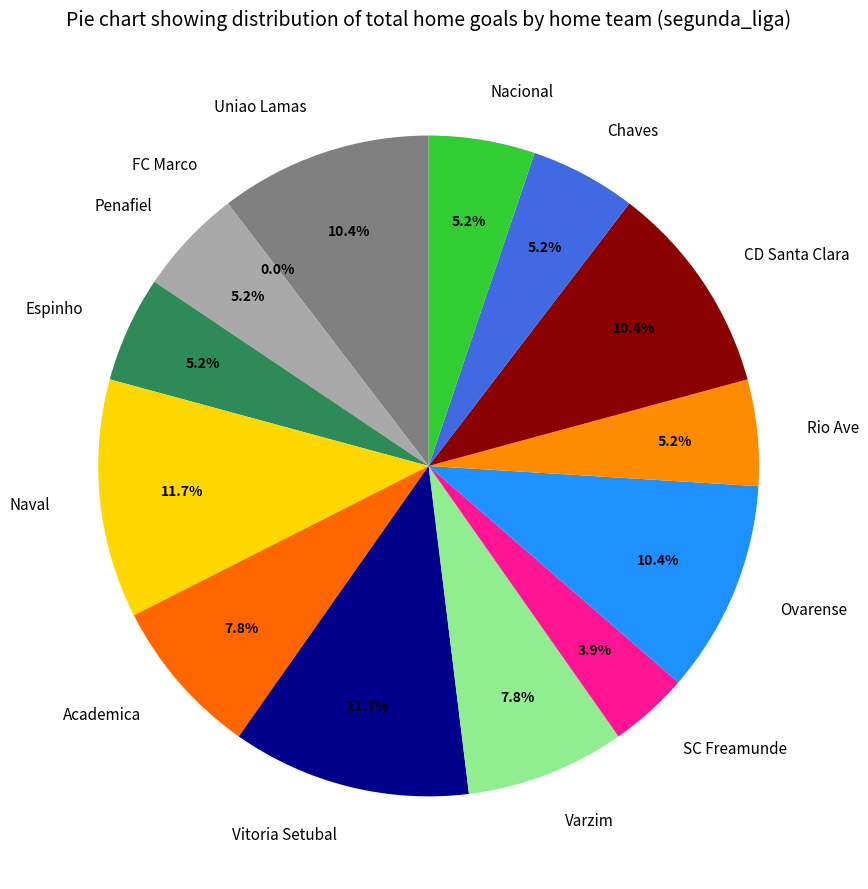

To the nearest percent, what is the difference between the Vitoria Setubal and Varzim slice percentages?

4%